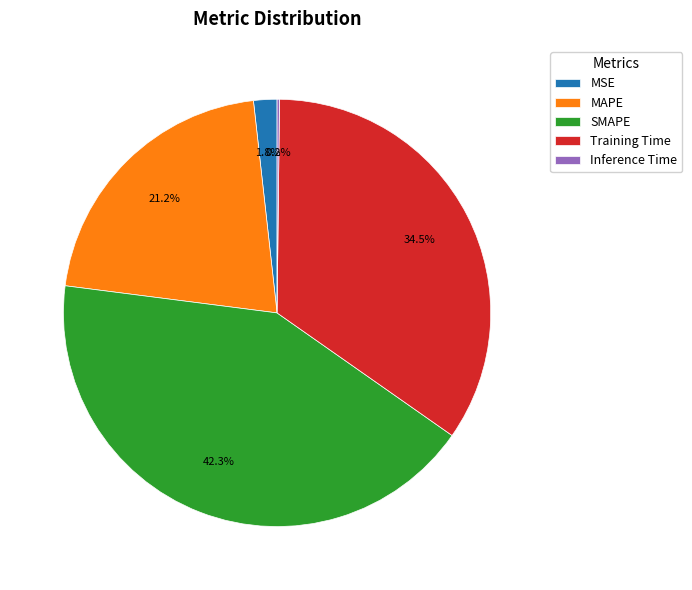

Is SMAPE the majority of the pie?

No